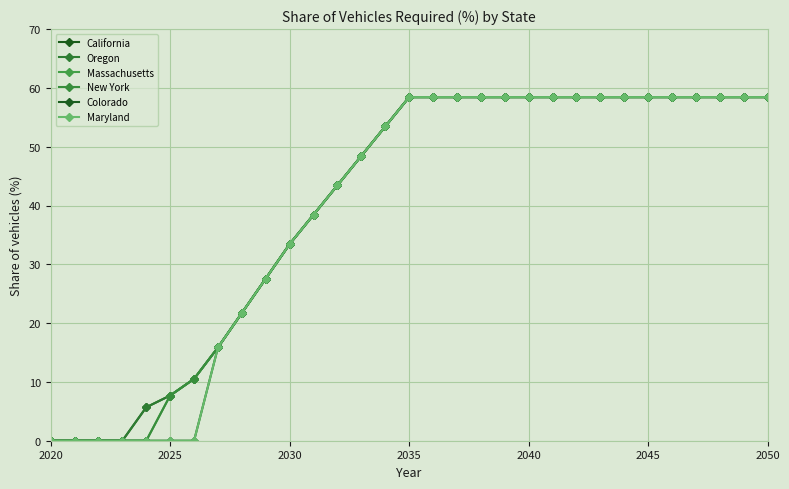

True or false: New York and Massachusetts cross at least once.

False